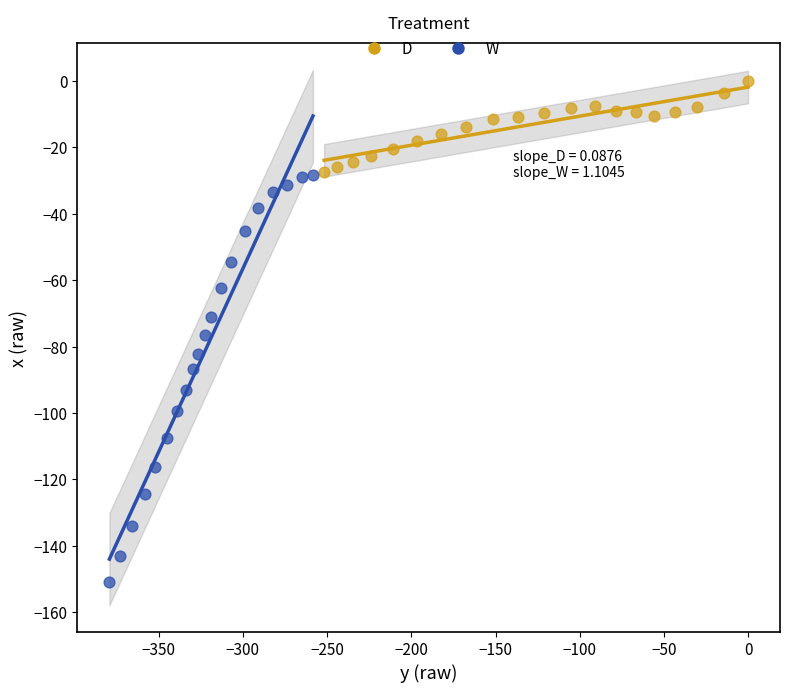

What are all the series names shown in the legend?

D, W